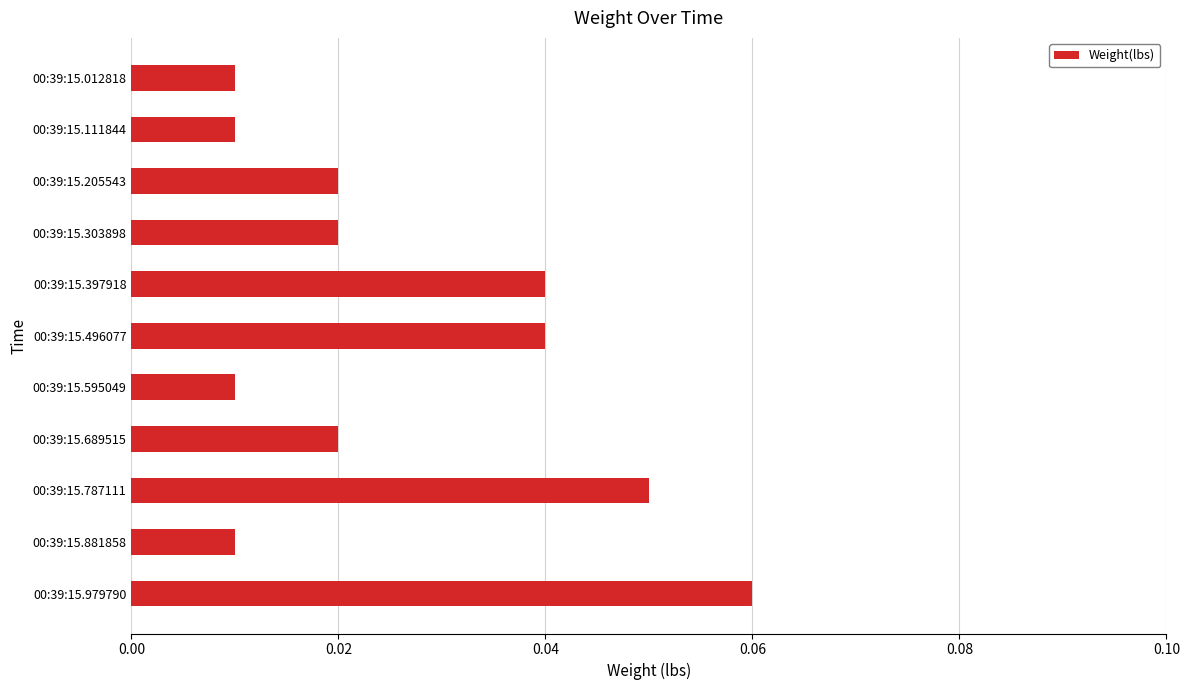

The chart shows a value of 0.0 at 00:39:15.979790. True or false?

False